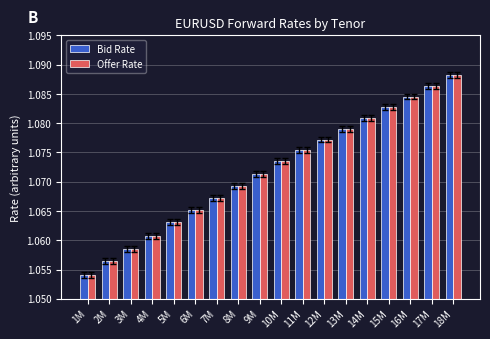

At which label does Offer Rate reach its peak?

18M